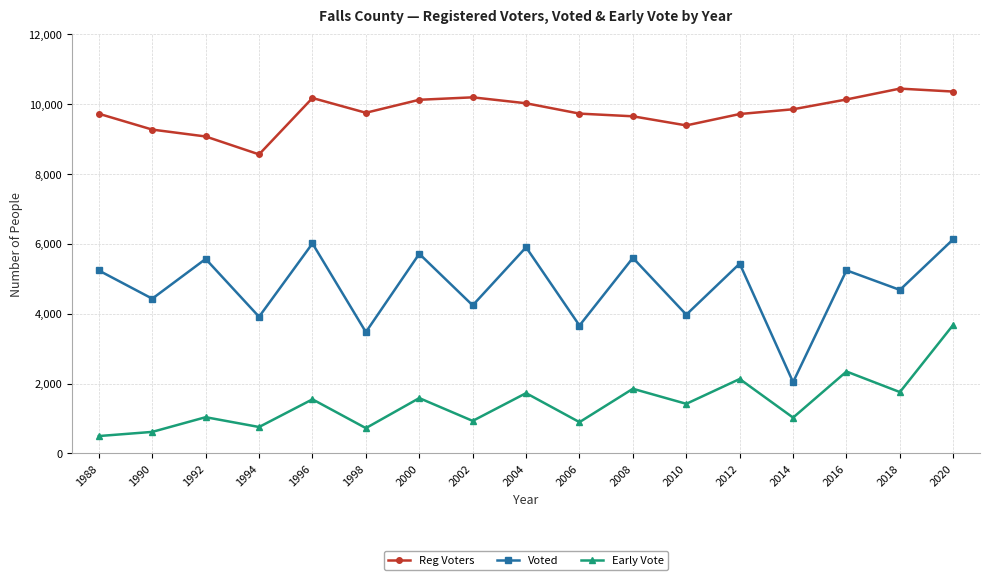

What is the value of the Voted point at the 5th from the left?

6012